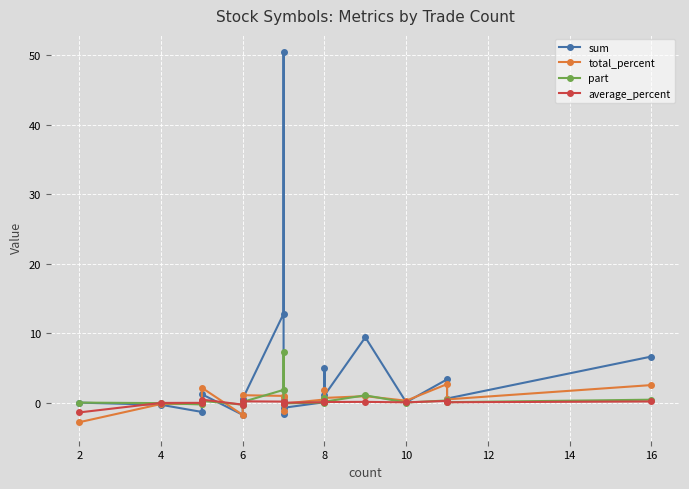

How many values in the part series are below 0?

6